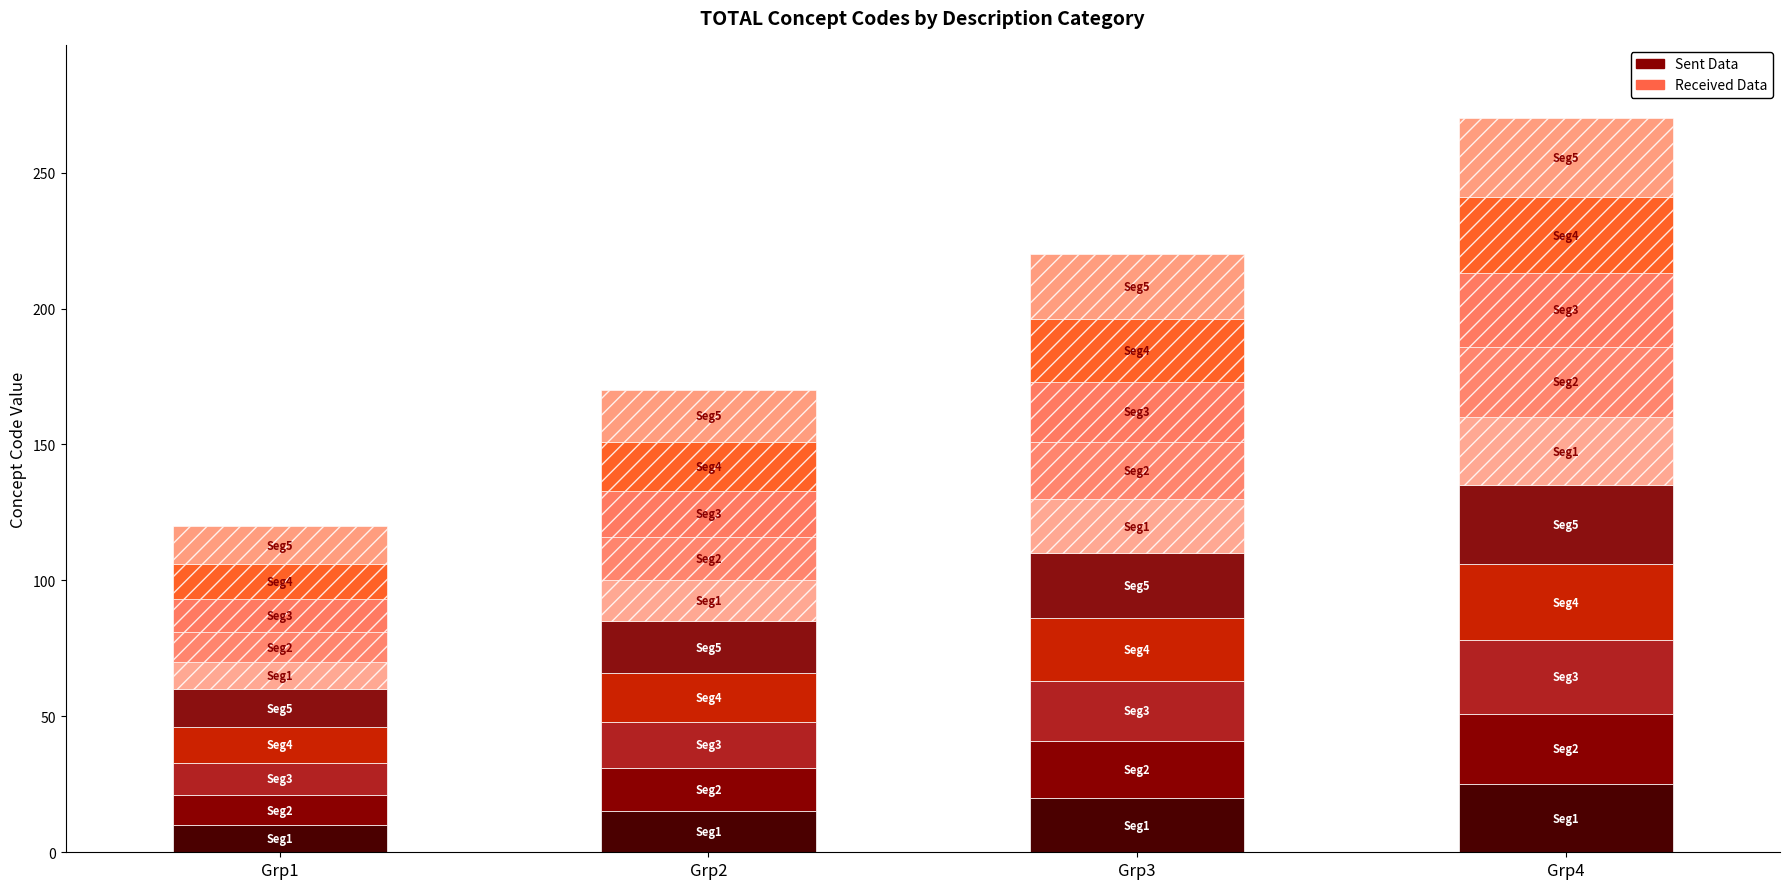

What is the difference between the maximum and minimum values in the Sent Data series?

19